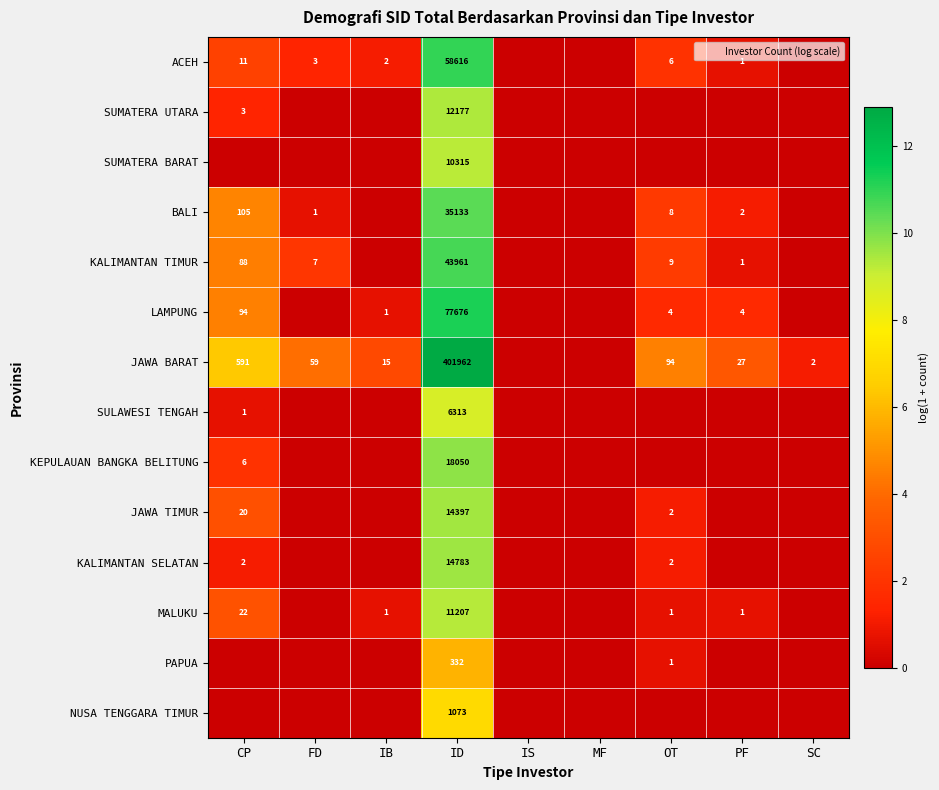

How many series are shown in this chart?

14